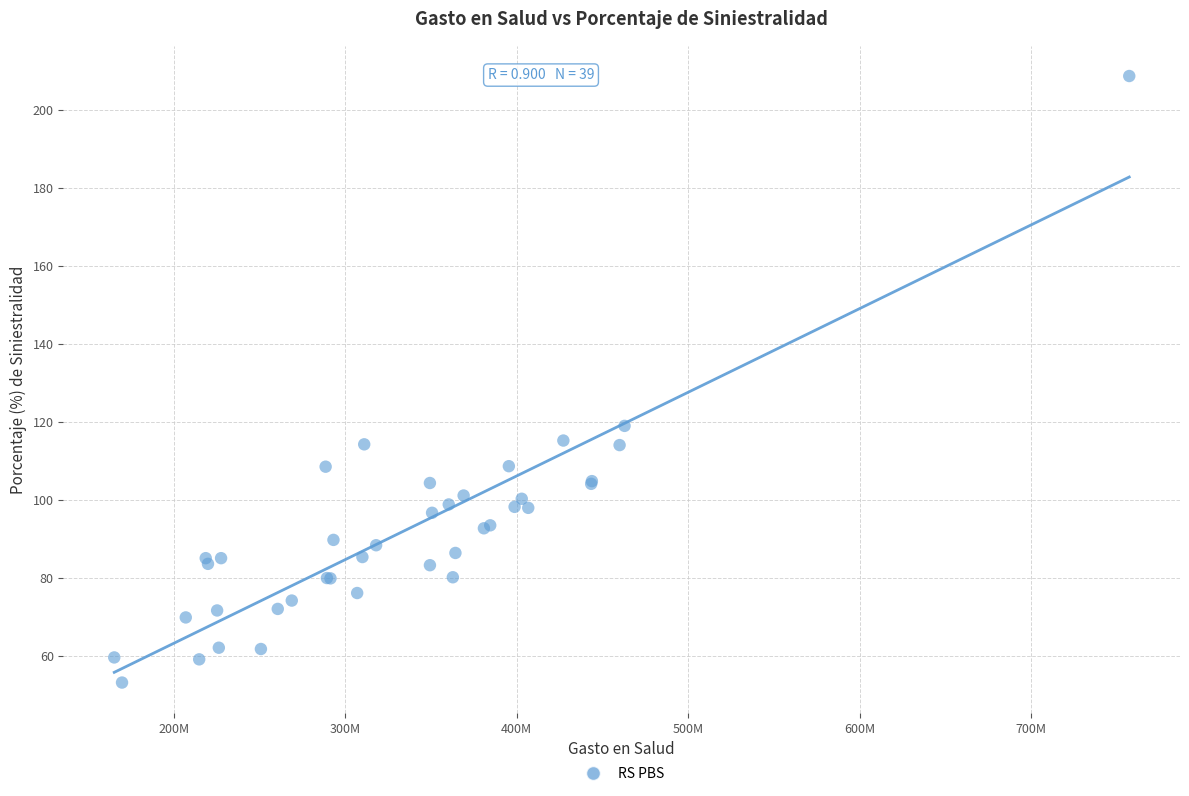

What Y value in the scatter plot is closest to 130?

118.9